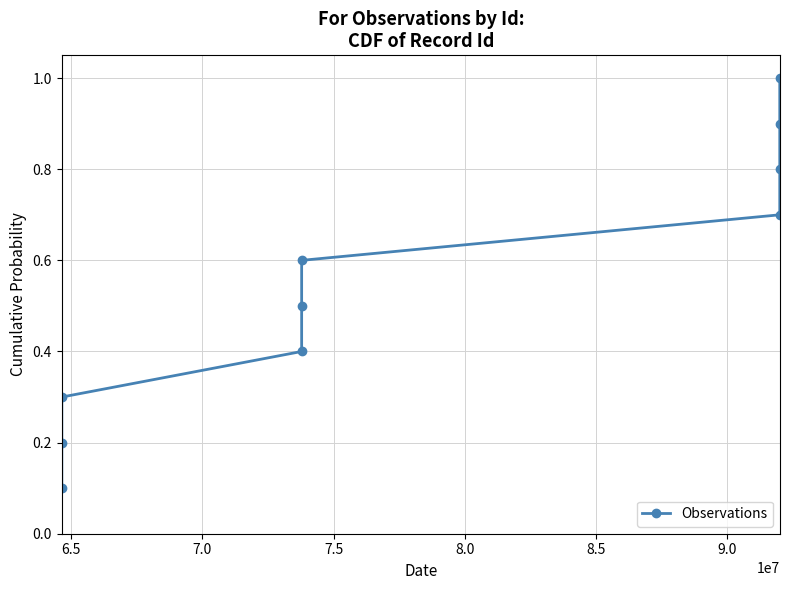

What is the greatest value displayed?

1.0